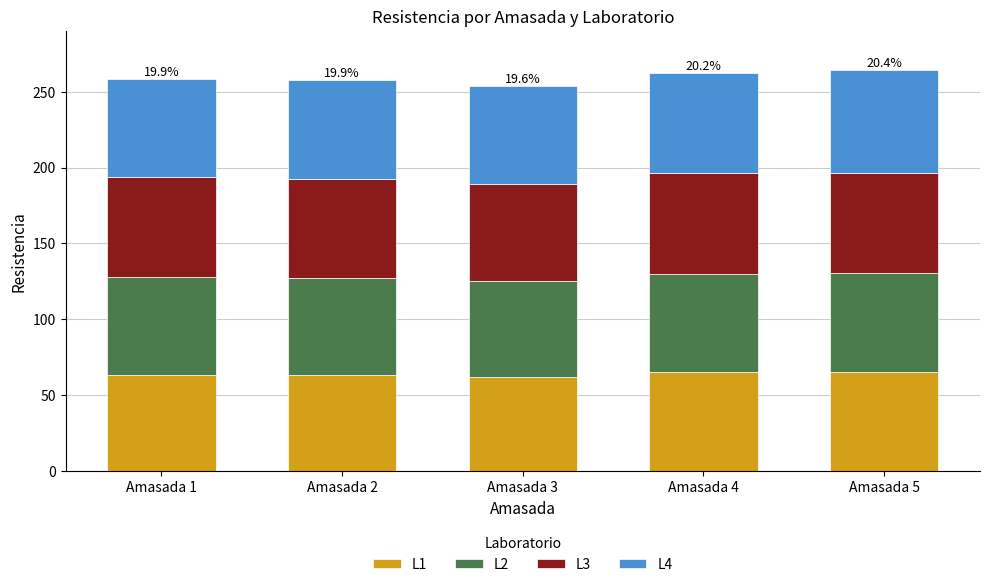

How many bars are there in total?

5